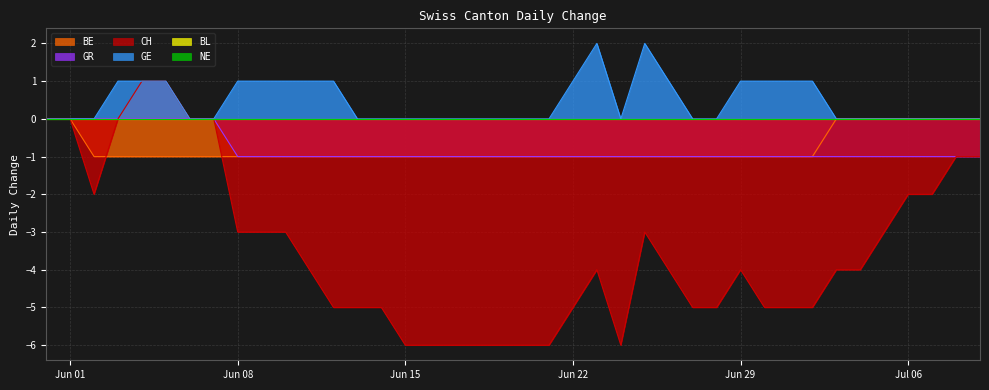

Is the value of BE at 2020-06-15 greater than the value of CH at 2020-06-19?

Yes